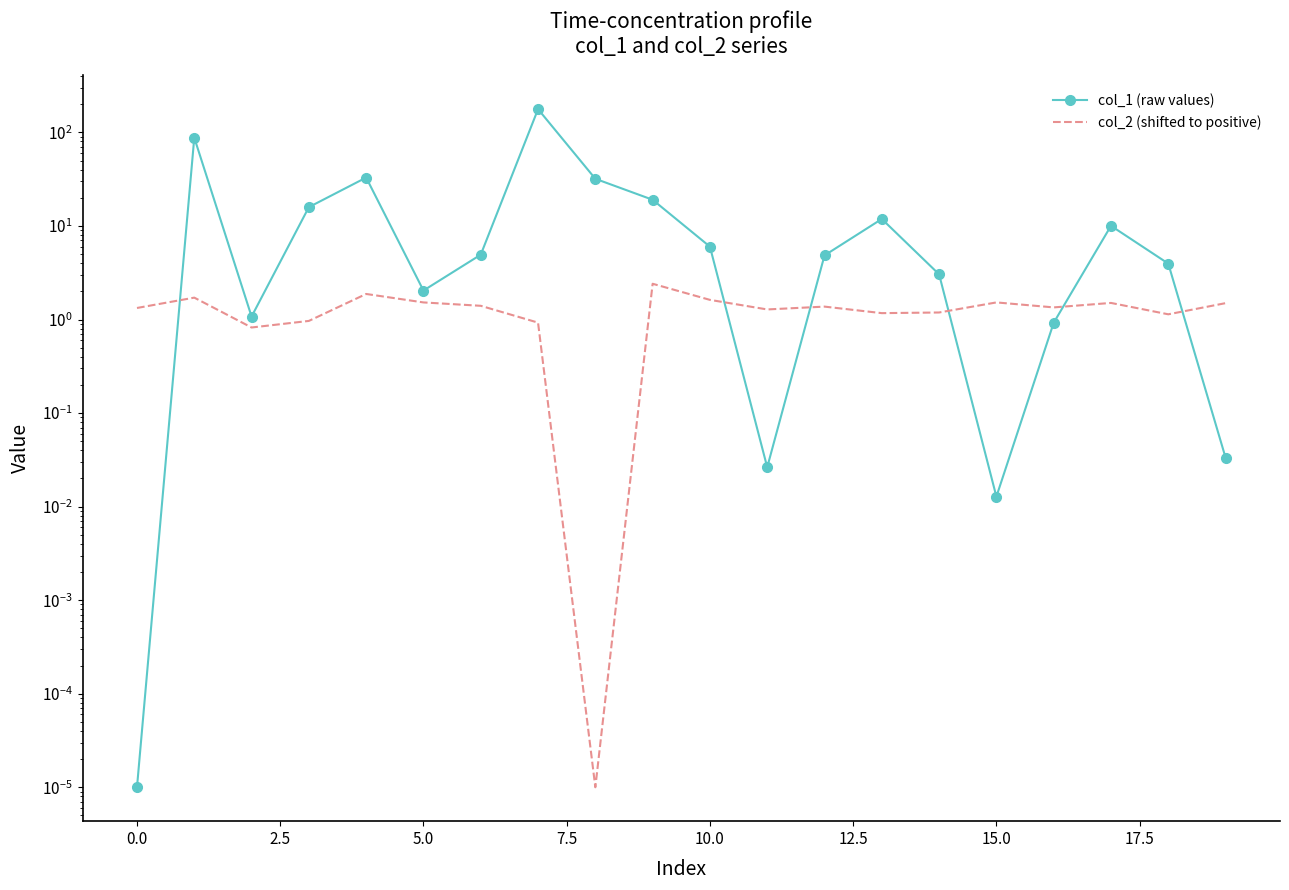

Reading left to right, transcribe all the data shown in this chart.

col_1 (raw values): 0.0	87.9	1.1	15.9	32.9	2.0	4.9	177.3	32.0	19.1	6.0	0.0	4.8	11.9	3.0	0.0	0.9	10.0	4.0	0.0
col_2 (shifted to positive): 1.3	1.7	0.8	1.0	1.9	1.5	1.4	0.9	0.0	2.4	1.6	1.3	1.4	1.2	1.2	1.5	1.3	1.5	1.1	1.5